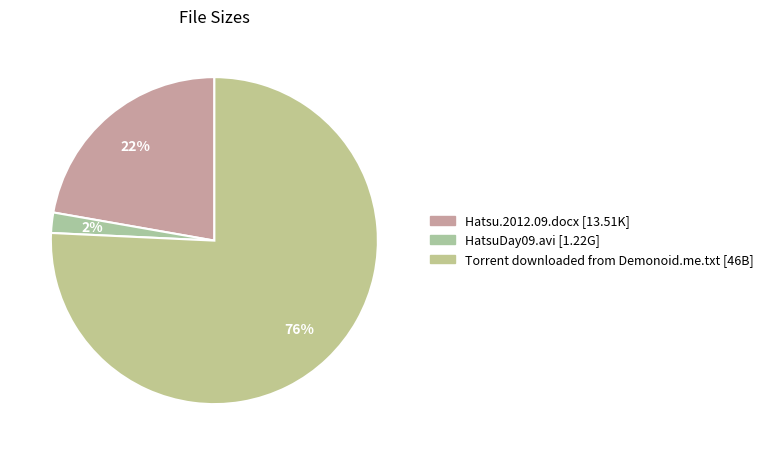

How many slices are in this pie chart?

3